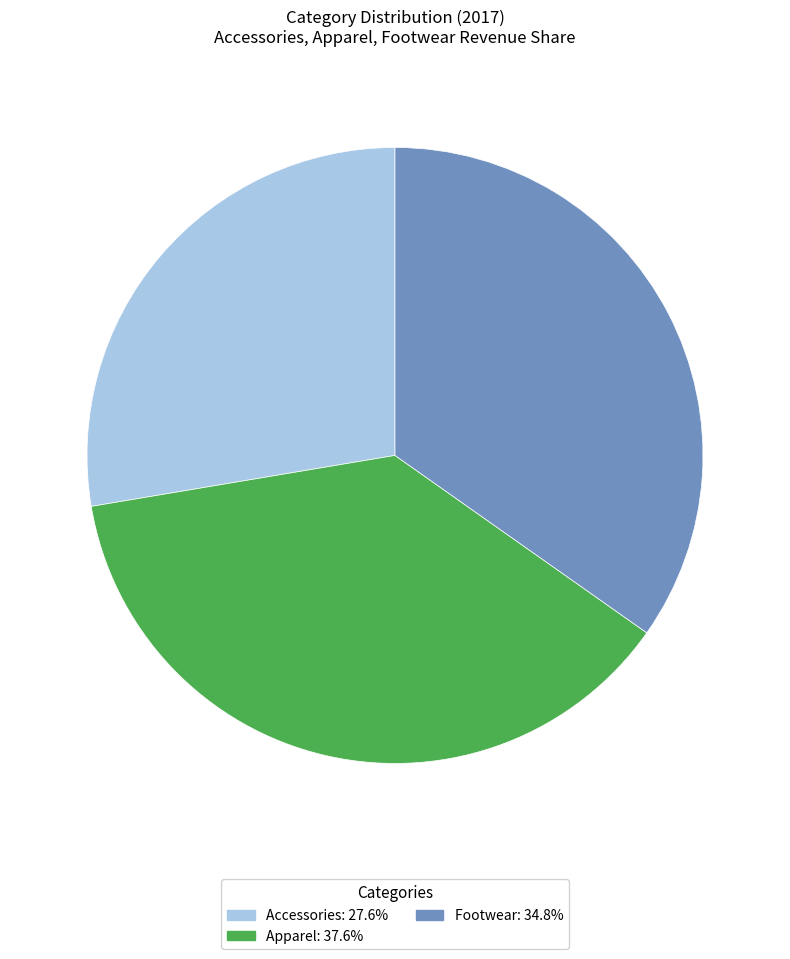

Between Apparel and Accessories, which is larger?

Apparel